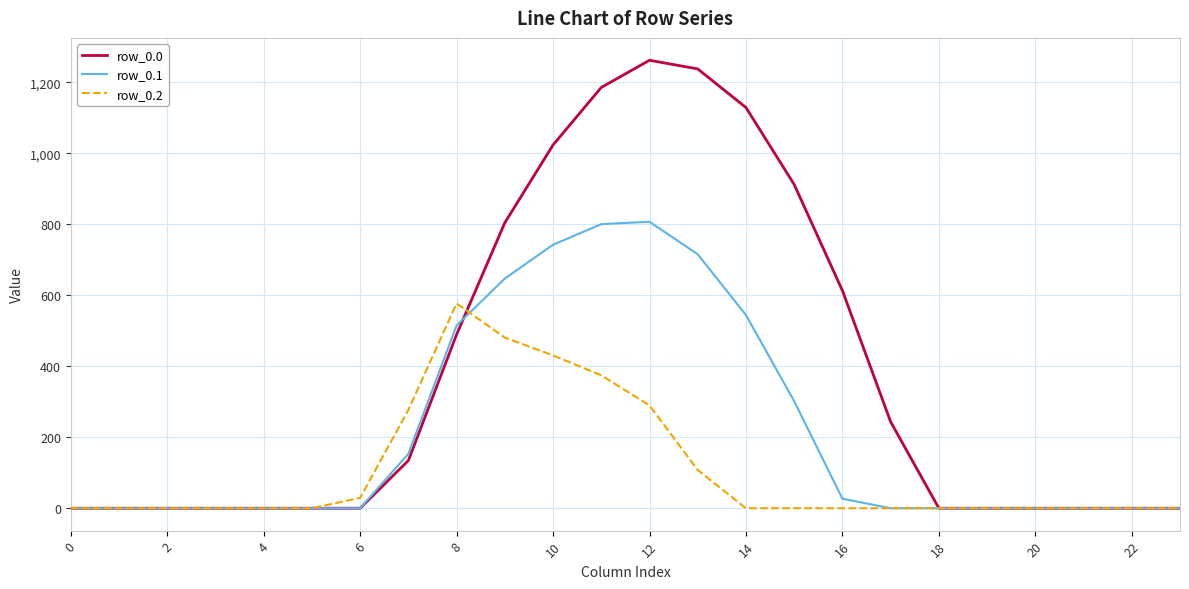

What is the greatest value displayed?

1261.6